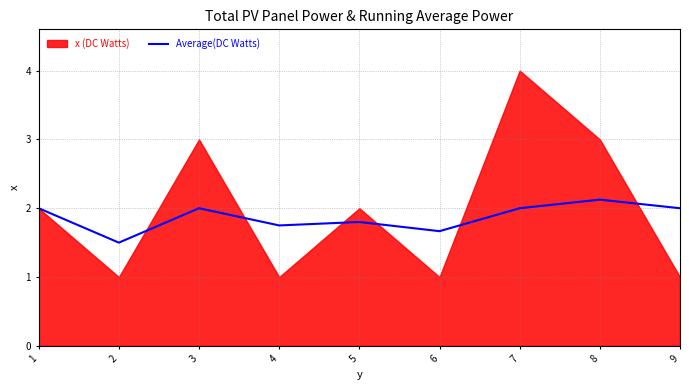

Reading right to left, transcribe all the data shown in this chart.

9=2.0	8=2.1	7=2.0	6=1.7	5=1.8	4=1.8	3=2.0	2=1.5	1=2.0